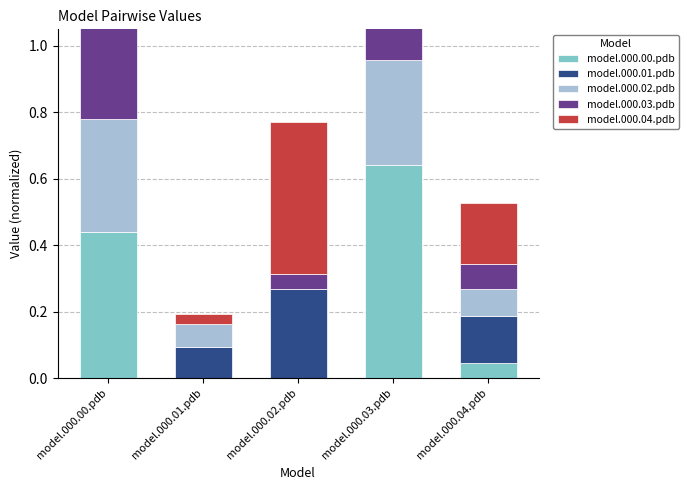

What are all the series names shown in the legend?

model.000.00.pdb, model.000.01.pdb, model.000.02.pdb, model.000.03.pdb, model.000.04.pdb